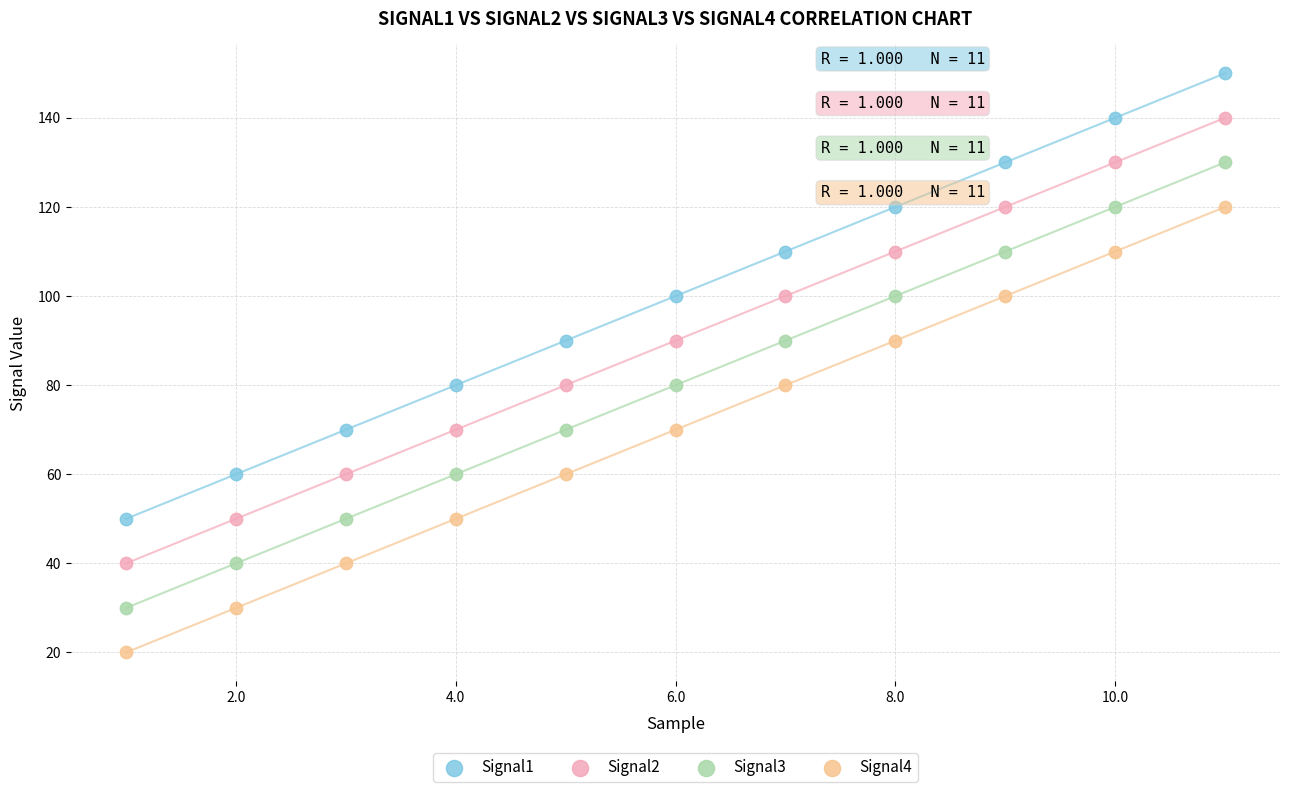

Across all data points, what is the range of X values (max minus min)?

10